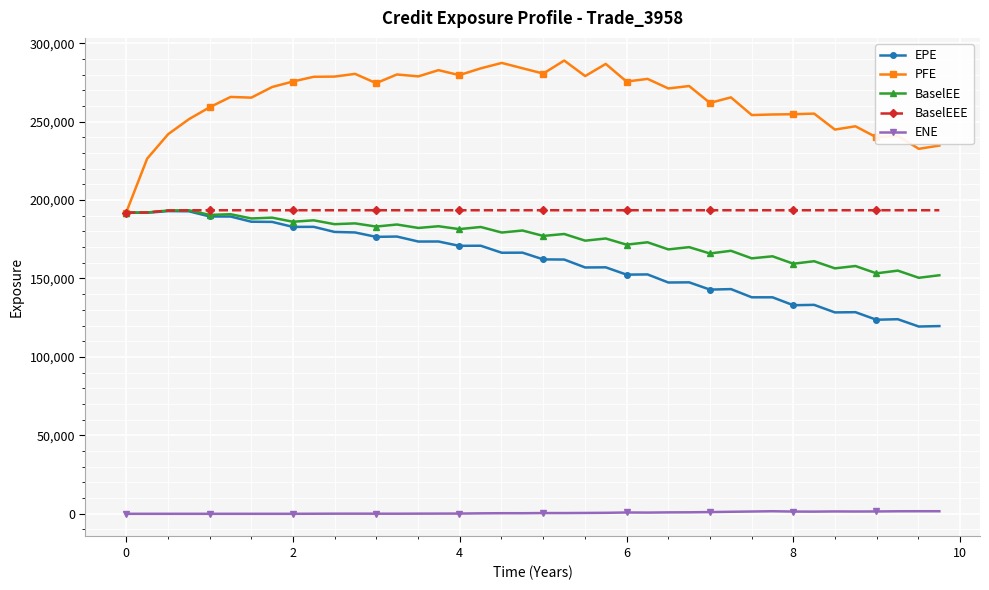

Which series has the widest spread of values?

PFE